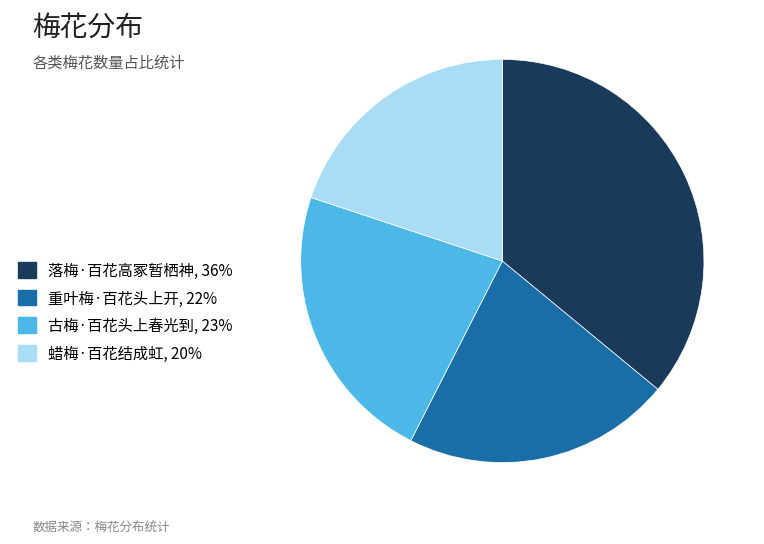

Do 重叶梅·百花头上开, 22% and 古梅·百花头上春光到, 23% together represent more than half of the pie?

No